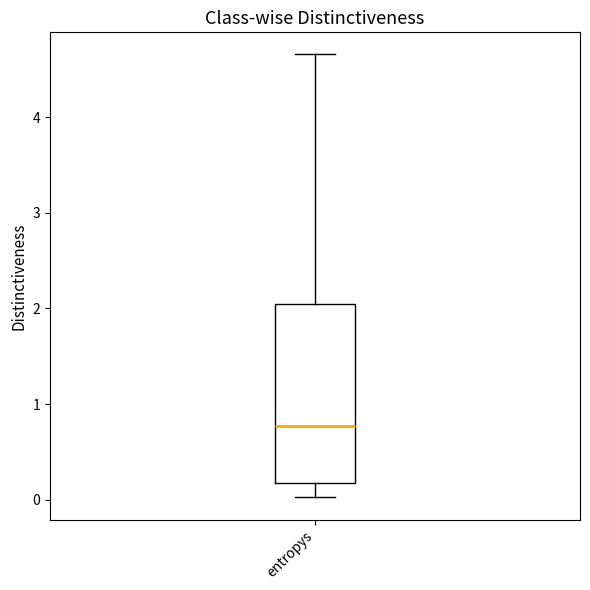

Transcribe this box plot: give where the median line is, the range the box spans, and where the two whiskers end, as read against the y-axis. The values are not printed on the chart, so give them approximately, as read against the axis.

median 0.8, box 0.2 to 2.1, whiskers 0.0 to 4.7